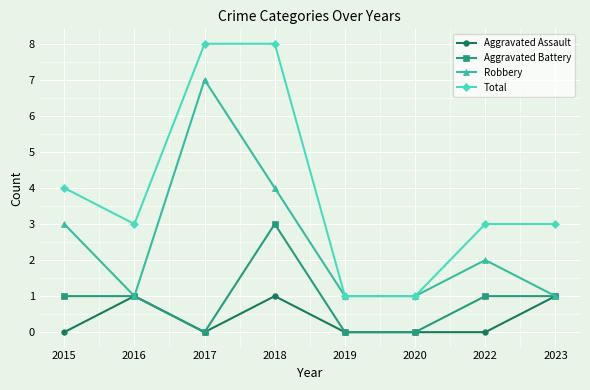

How many Aggravated Assault values are between 0 and 1?

8